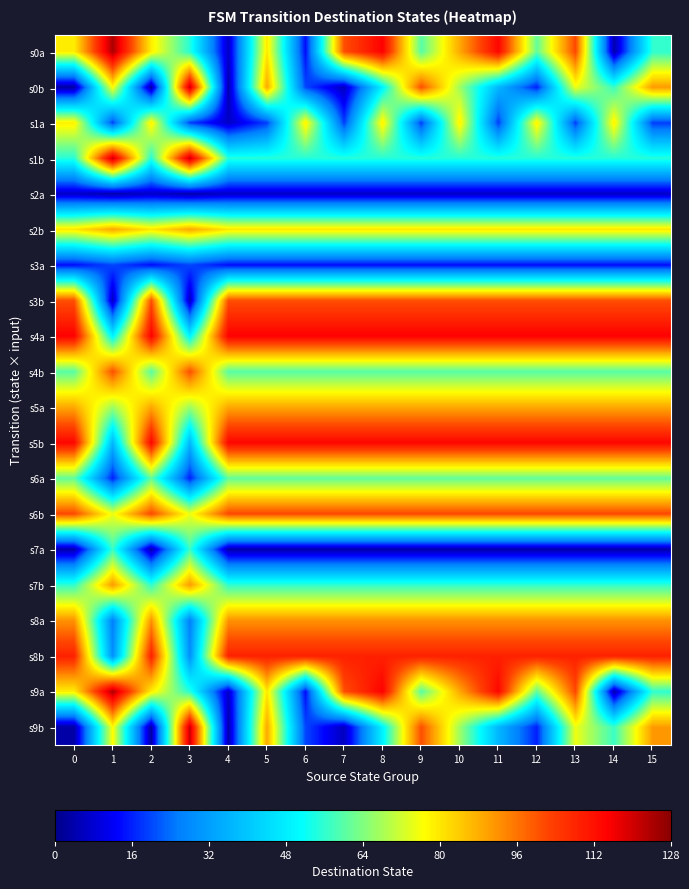

Rank the series at 10 from highest to lowest value.

s4a, s5b, s8b, s6b, s3b, s8a, s0a, s5a, s9a, s2b, s1a, s0b, s9b, s6a, s4b, s7b, s1b, s3a, s2a, s7a